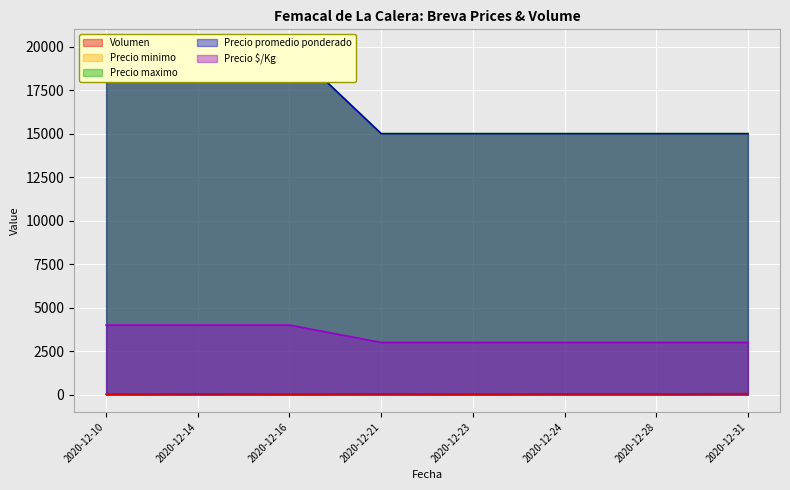

What are all the series names shown in the legend?

Volumen, Precio minimo, Precio maximo, Precio promedio ponderado, Precio $/Kg